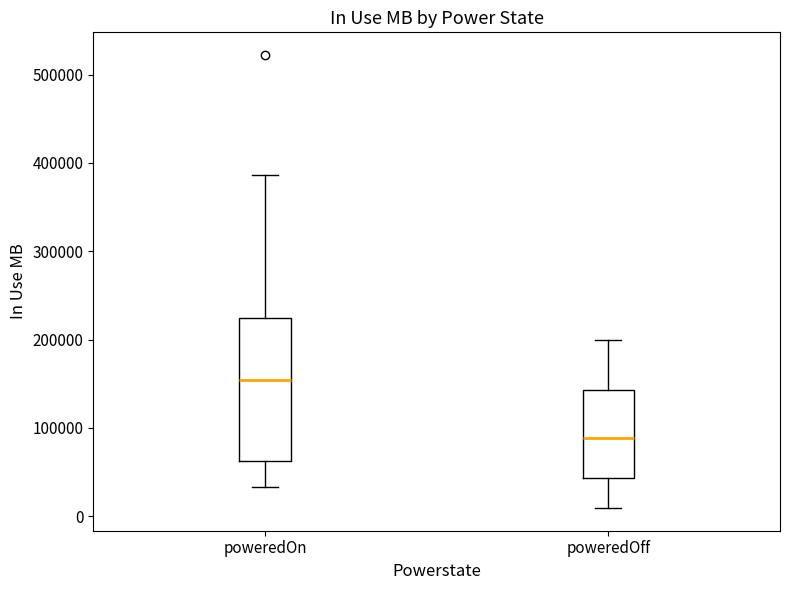

Reading left to right, transcribe this box plot: for each box, give where its median line is, the range the box spans, and where its two whiskers end, as read against the y-axis. The values are not printed on the chart, so give them approximately, as read against the axis.

poweredOn: median 150000, box 60000 to 220000, whiskers 30000 to 390000
poweredOff: median 90000, box 40000 to 140000, whiskers 10000 to 200000